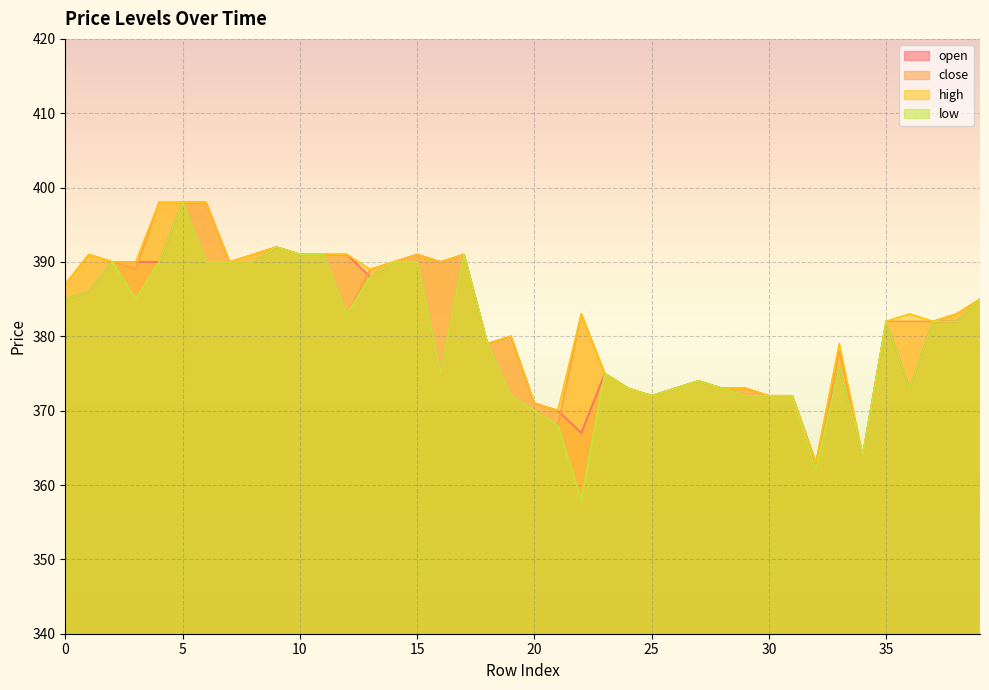

How many lines are shown in the chart?

4